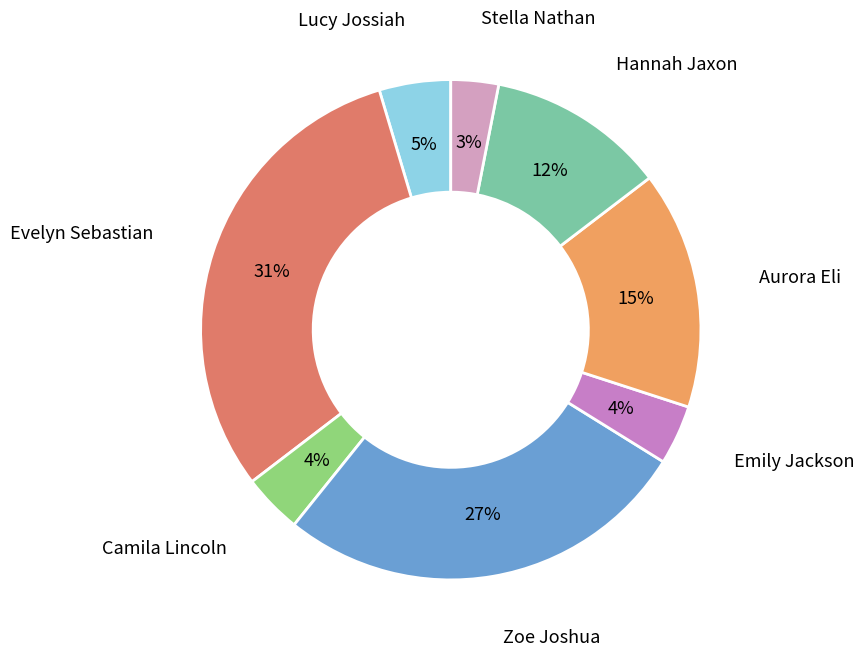

Which slice is the largest?

Evelyn Sebastian